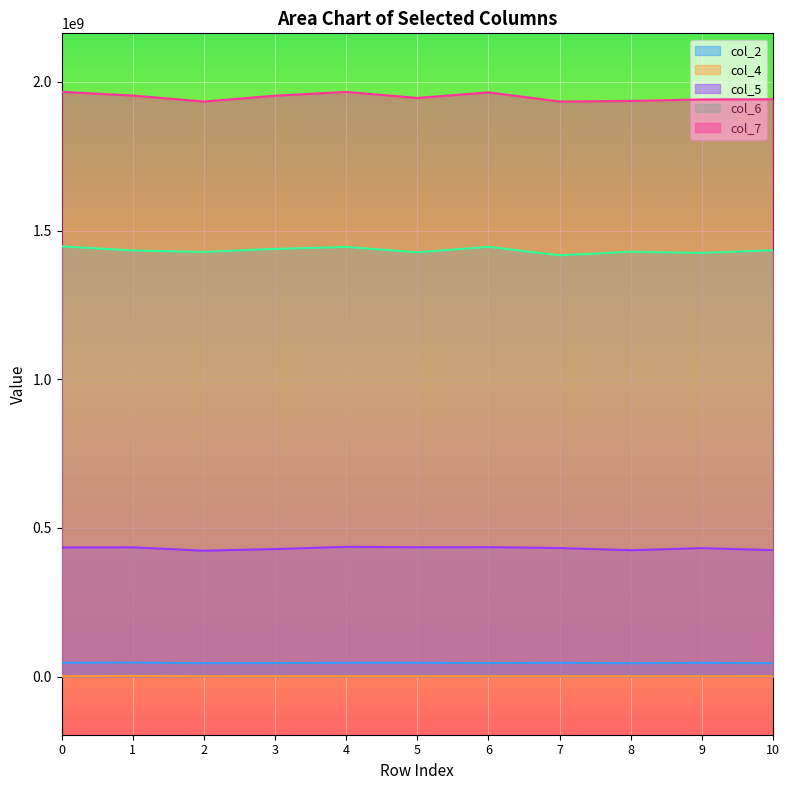

Is it true that col_7 equals 1936149125 at 8?

True